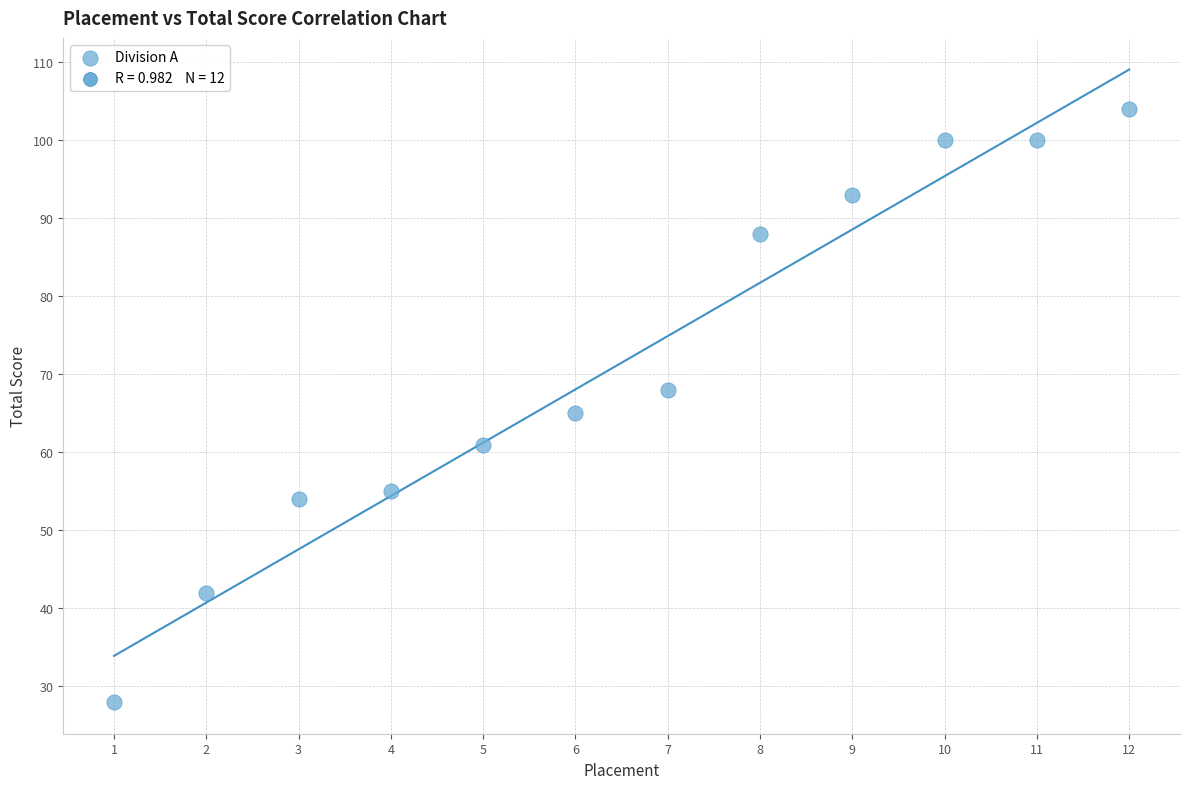

What Y value in the scatter plot is closest to 66?

65